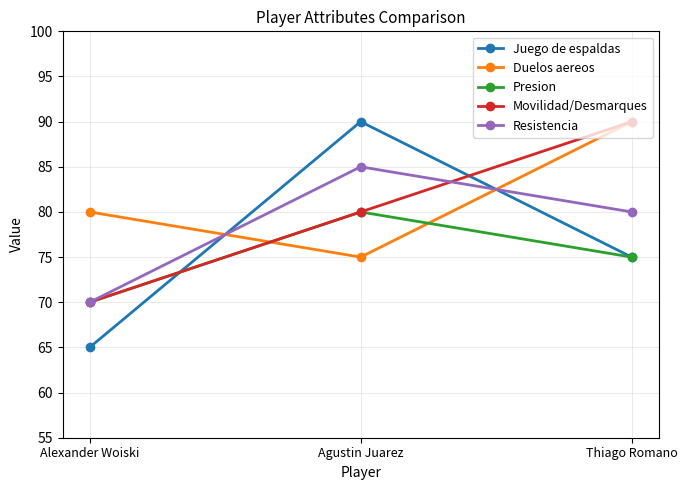

How many data points in Movilidad/Desmarques are less than 80?

1